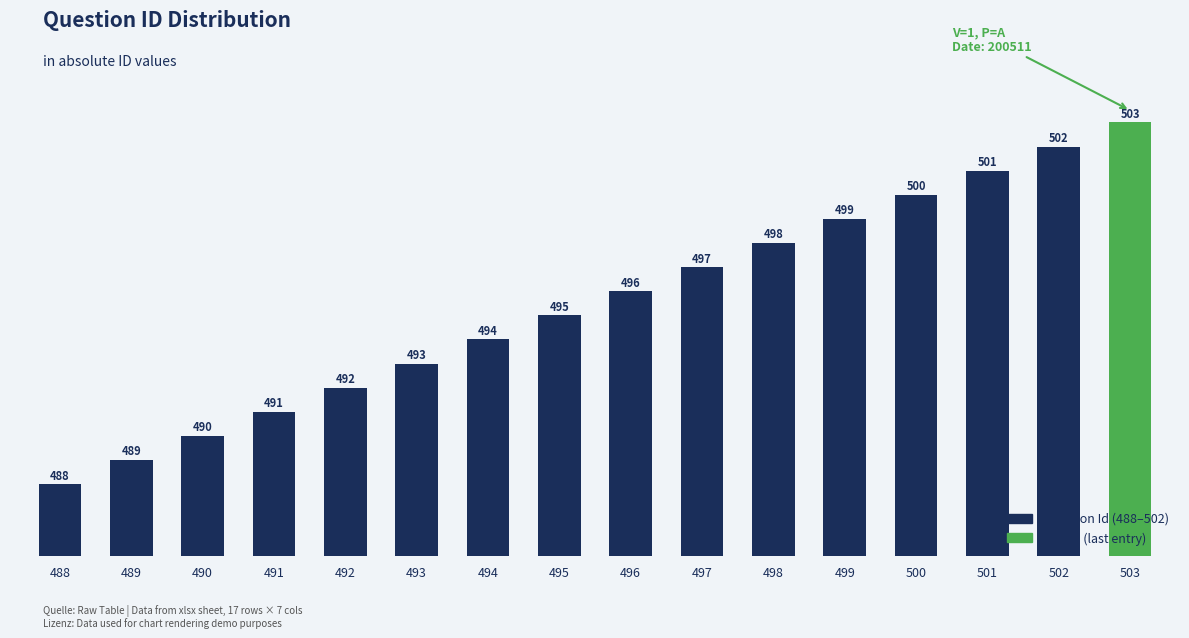

At which category does the chart reach its peak across all series?

503